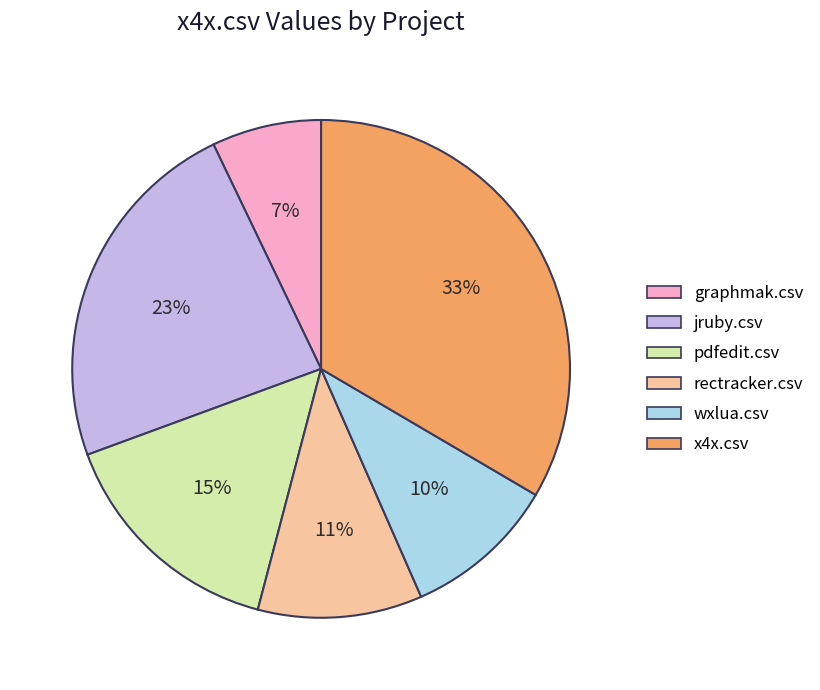

To the nearest percent, what portion does x4x.csv represent?

33%